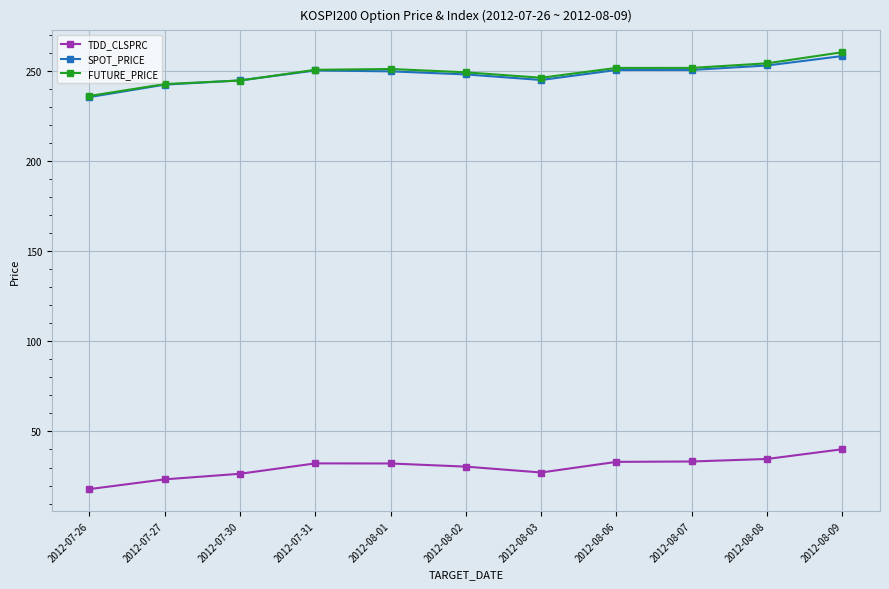

Where does the SPOT_PRICE series first go above 249?

2012-07-31